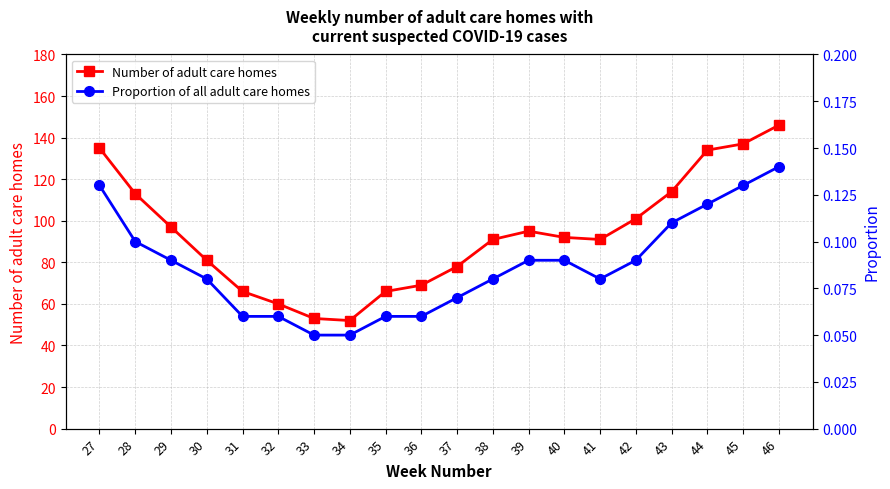

How many Proportion of all adult care homes values are between 0 and 1?

20